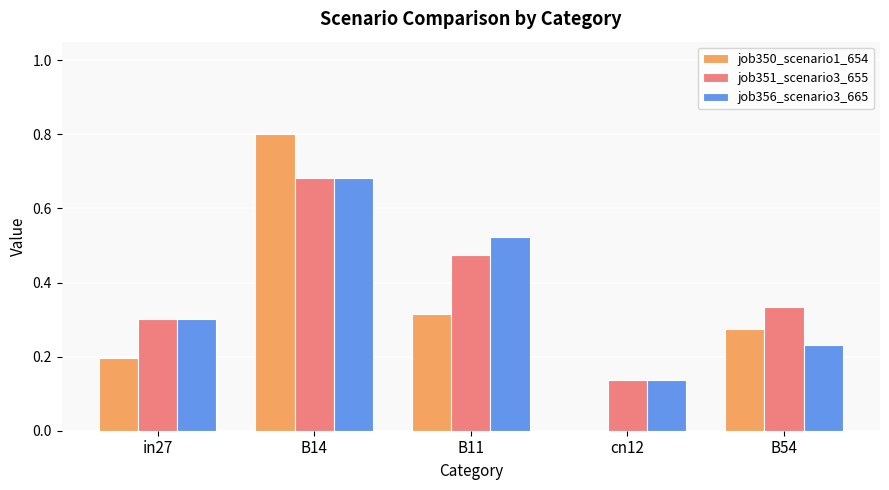

The job356_scenario3_665 series shows 0.0 at cn12. True or false?

False